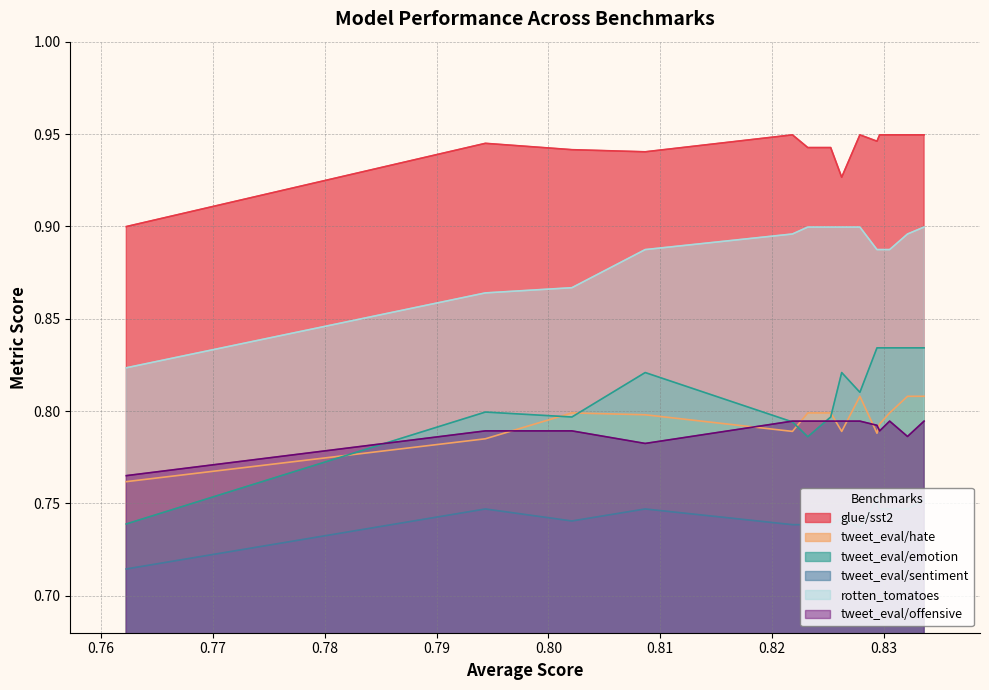

True or false: tweet_eval/hate and tweet_eval/offensive intersect in this chart.

True